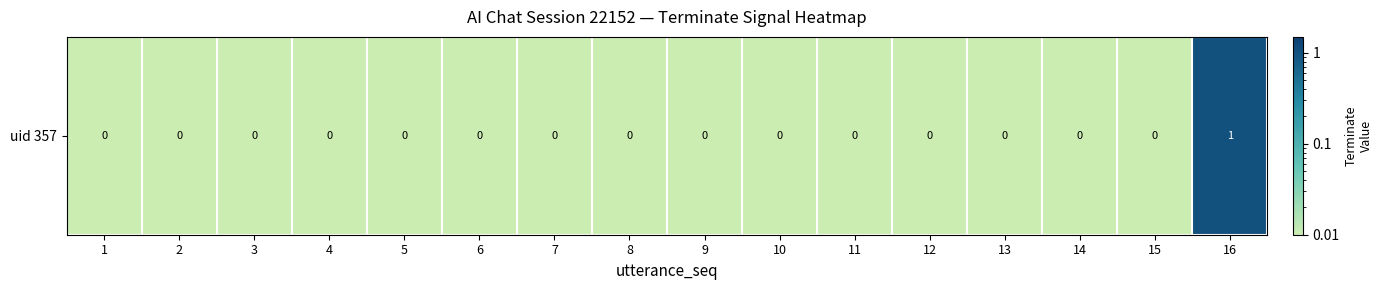

Count the number of categories in the chart.

16